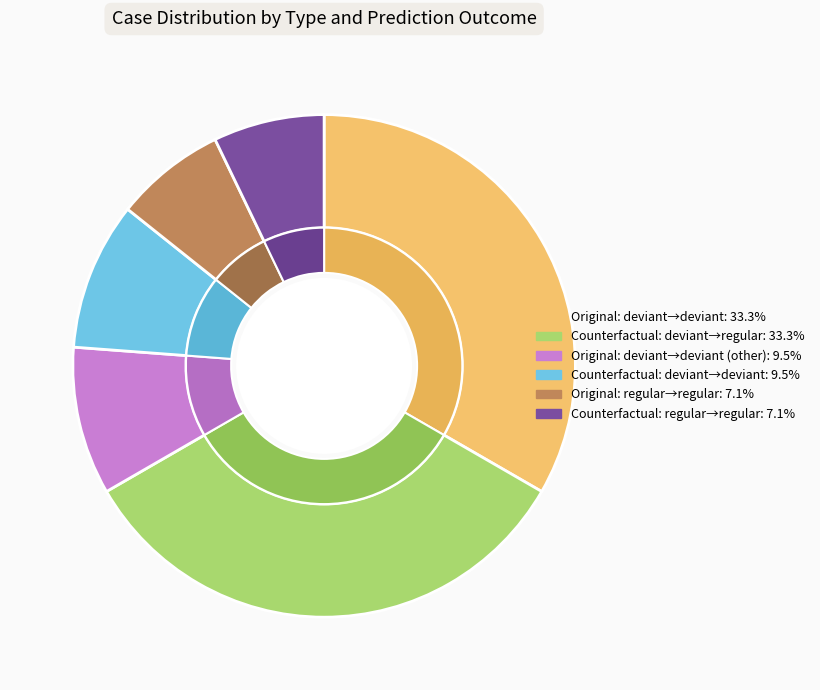

Which has a higher value, Type: Counterfactual - Actual: deviant or Type: Original - Actual: deviant?

Type: Counterfactual - Actual: deviant